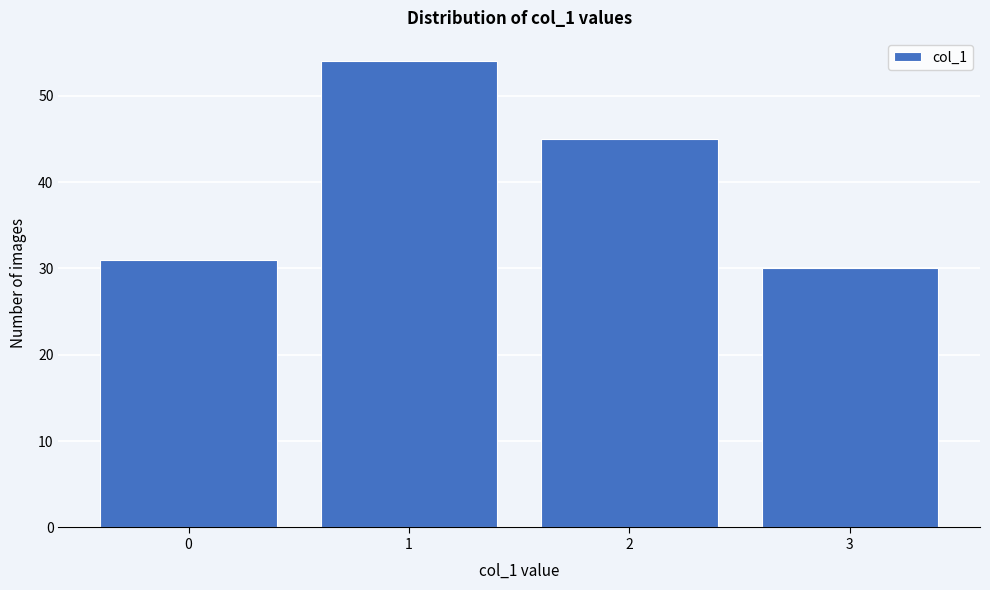

Reading left to right, extract all data points from this chart.

0=31	1=54	2=45	3=30